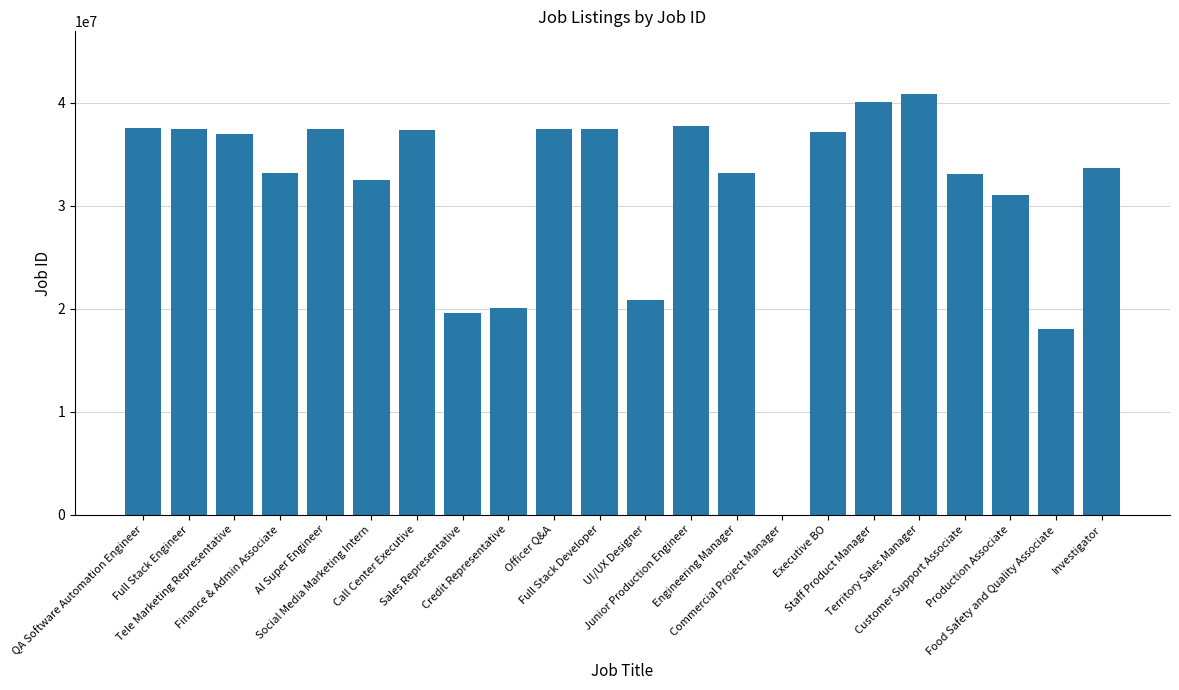

The chart shows a value of 33130617 at Customer Support Associate. True or false?

True